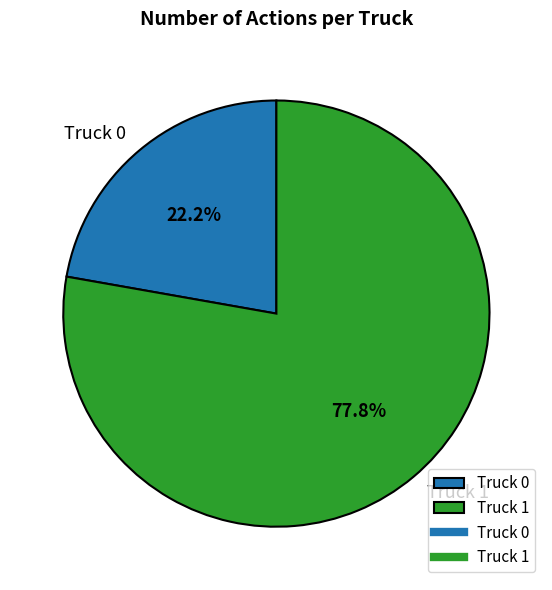

To the nearest percent, what is the difference between the Truck 1 and Truck 0 slice percentages?

56%